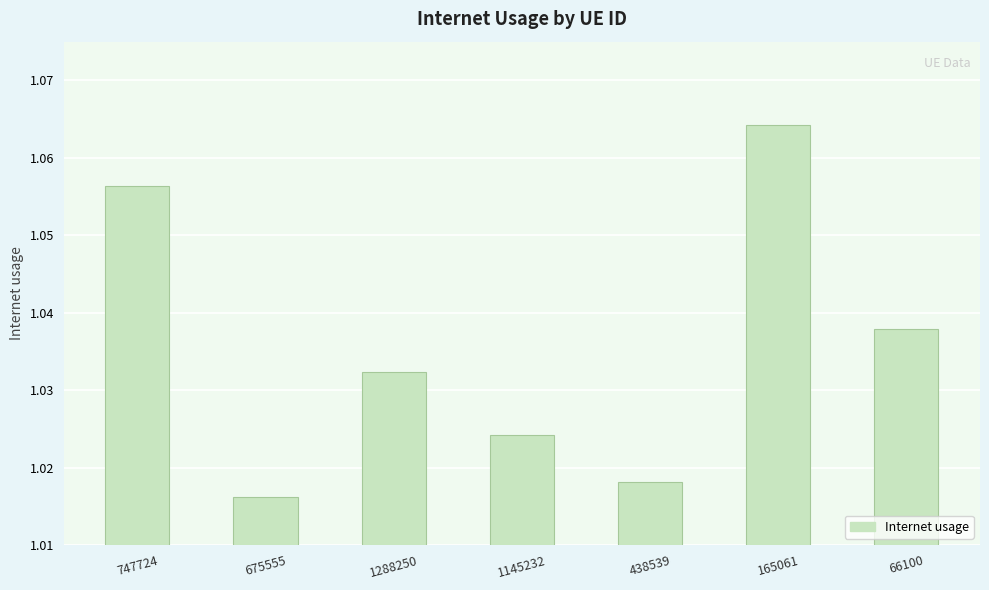

The value at 675555 is 1.7. True or false?

False